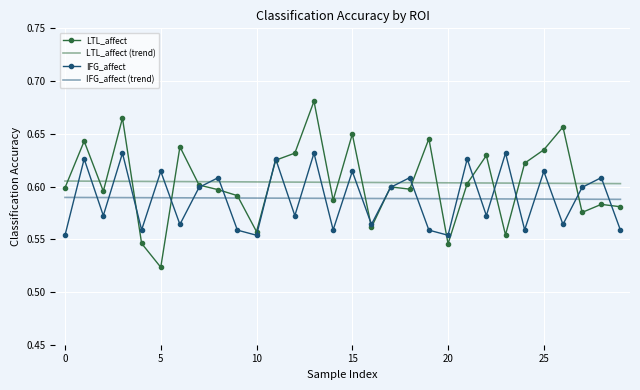

List the series in order of their peak value, lowest first.

IFG_affect (trend), LTL_affect (trend), IFG_affect, LTL_affect